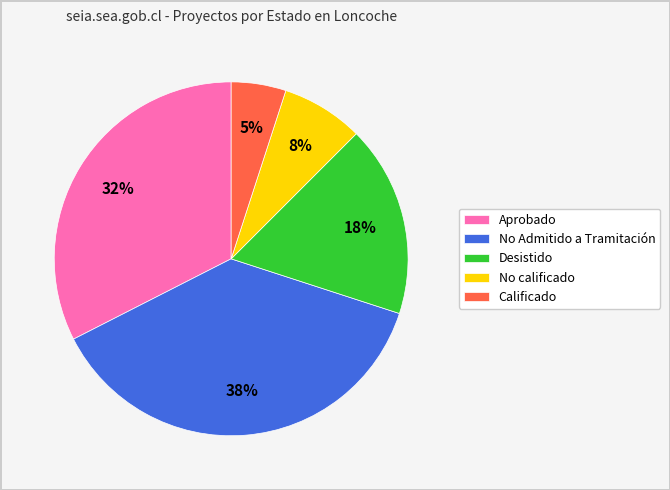

Approximately how many times larger is the value at No Admitido a Tramitación compared to Aprobado?

1.2